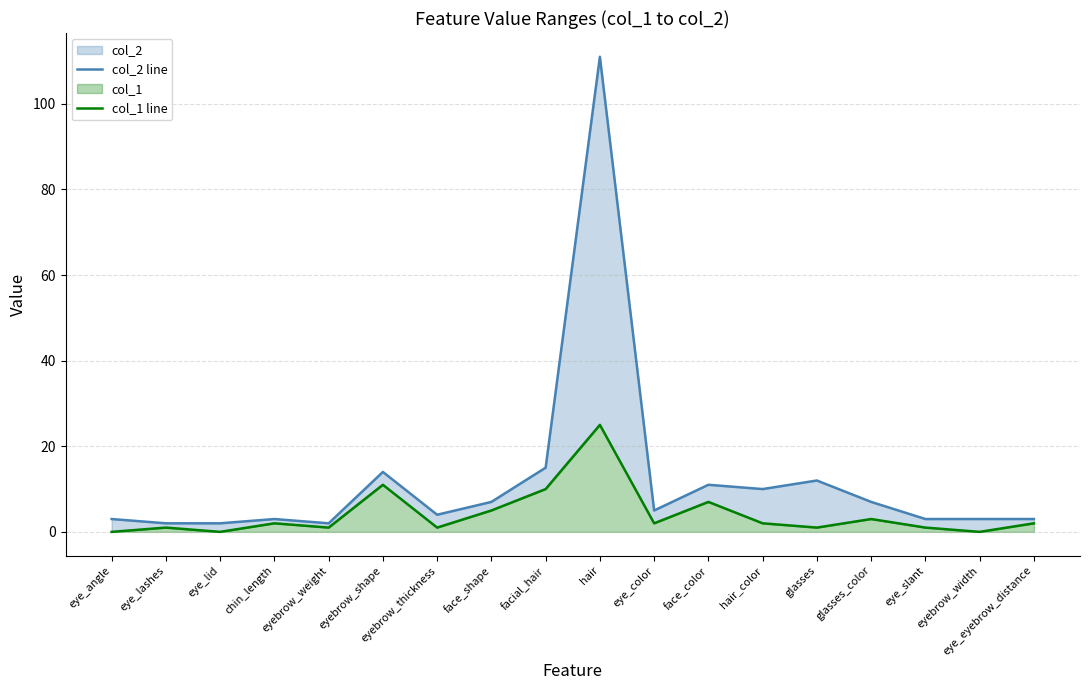

What is the average value of the col_1 line series?

4